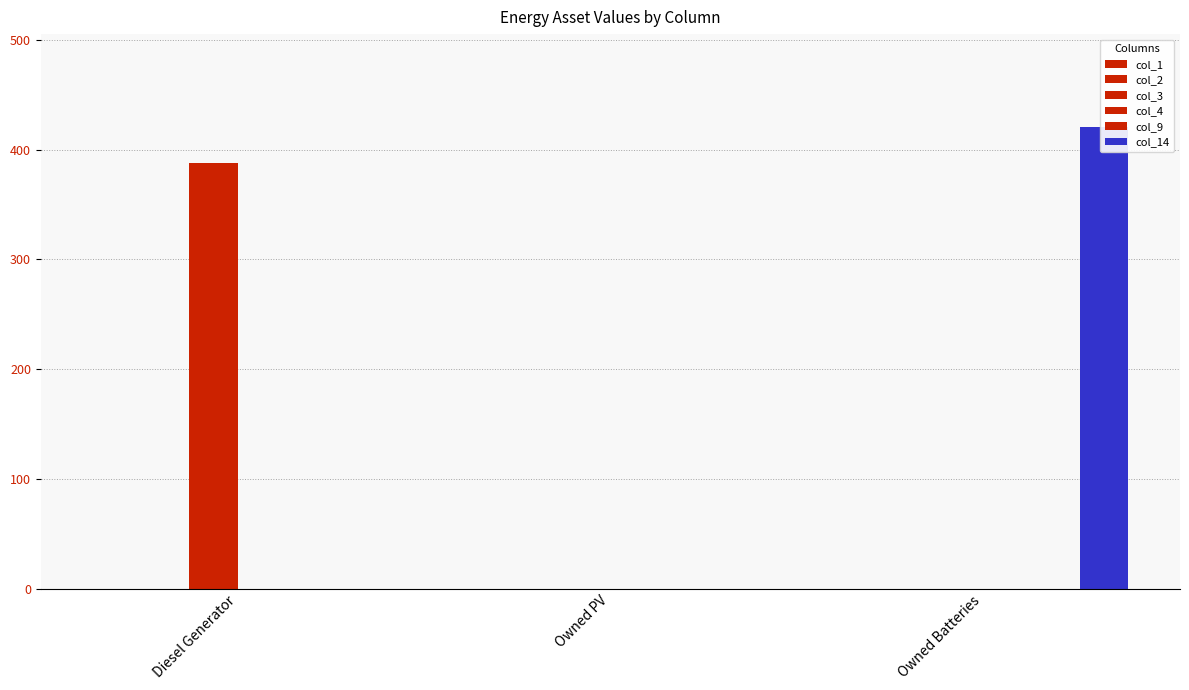

Rank the series by their maximum value, from lowest to highest.

col_1, col_2, col_4, col_9, col_3, col_14